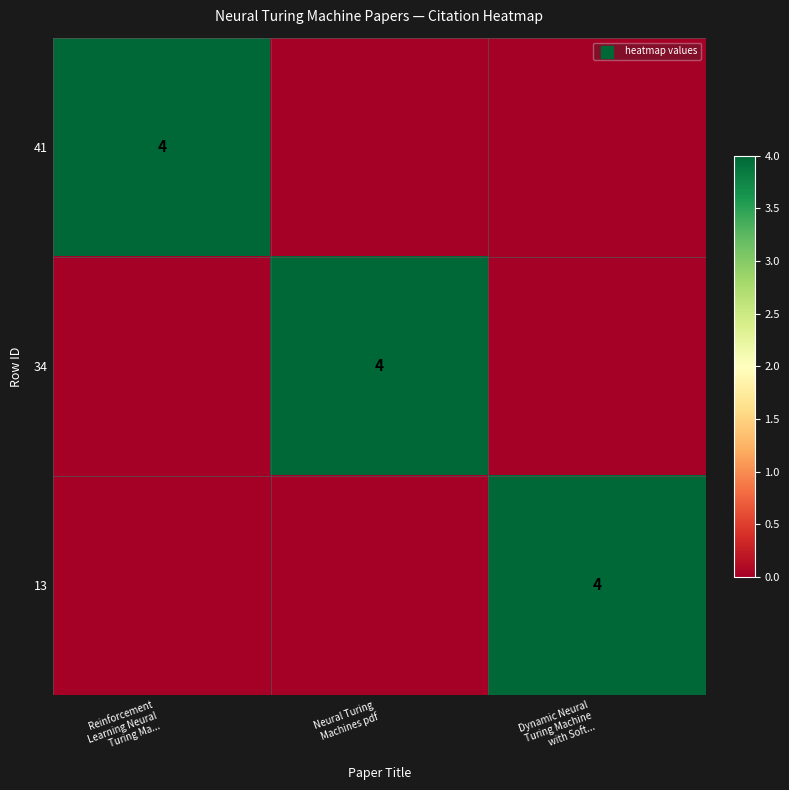

The value of 41 at Neural Turing Machines pdf is 0. True or false?

True